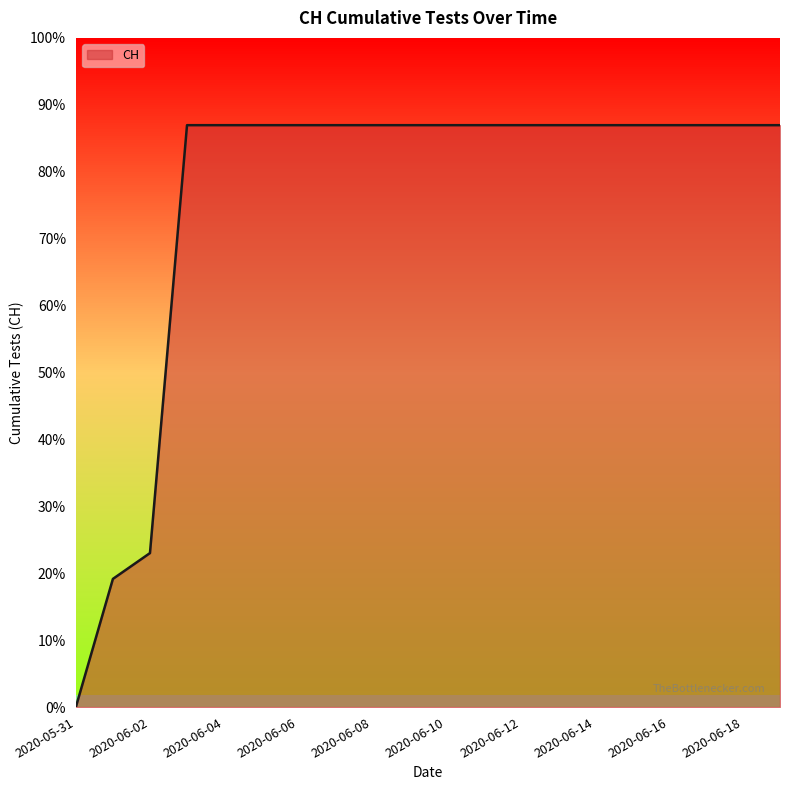

Reading left to right, transcribe all the data shown in this chart.

2020-05-31=0	2020-06-01=139	2020-06-02=167	2020-06-03=631	2020-06-04=631	2020-06-05=631	2020-06-06=631	2020-06-07=631	2020-06-08=631	2020-06-09=631	2020-06-10=631	2020-06-11=631	2020-06-12=631	2020-06-13=631	2020-06-14=631	2020-06-15=631	2020-06-16=631	2020-06-17=631	2020-06-18=631	2020-06-19=631